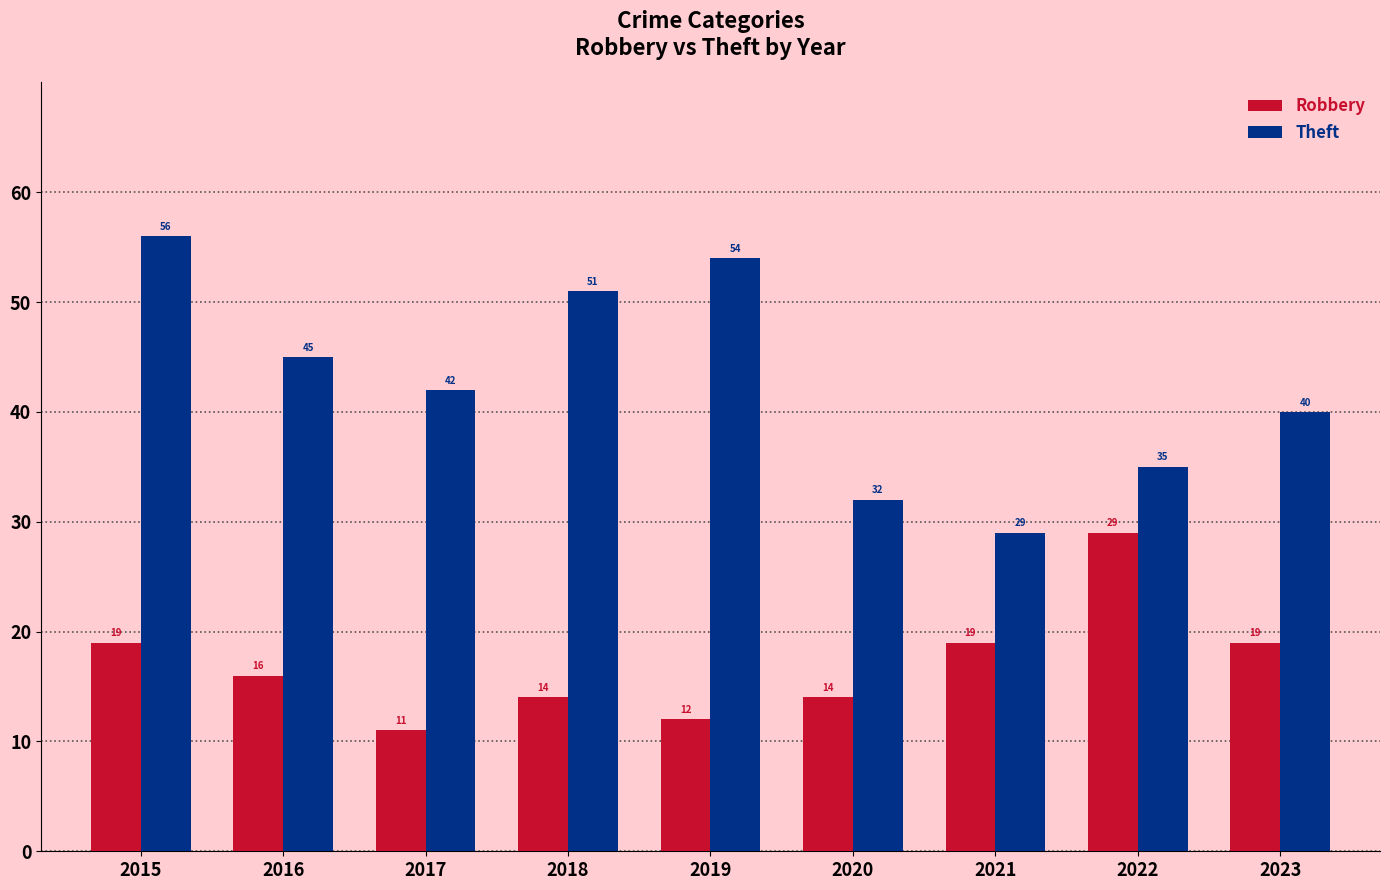

Is the value of Theft at 2020 greater than the value of Robbery at 2016?

Yes